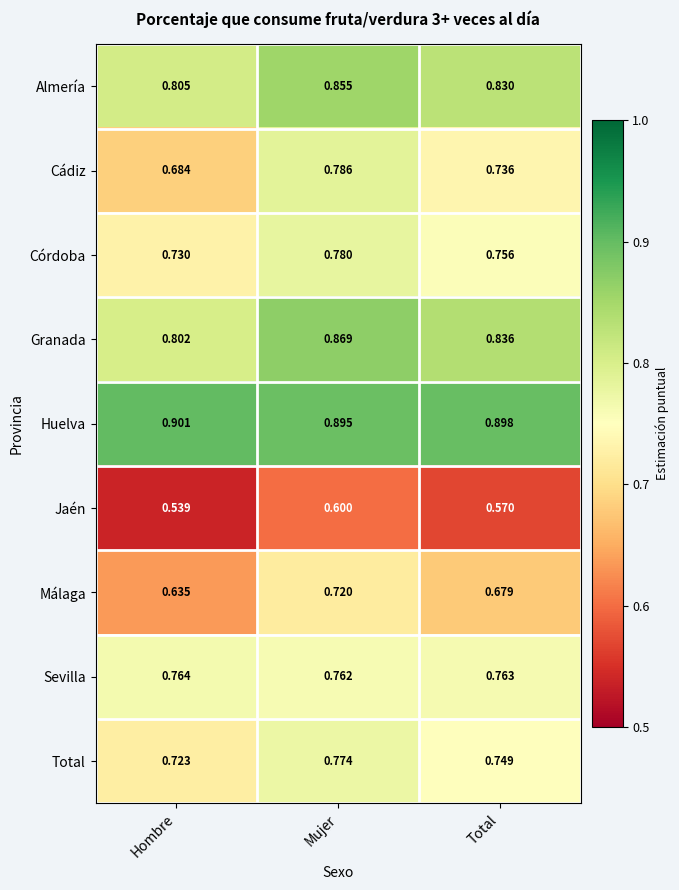

Where is Cádiz nearest to the value 0?

Hombre